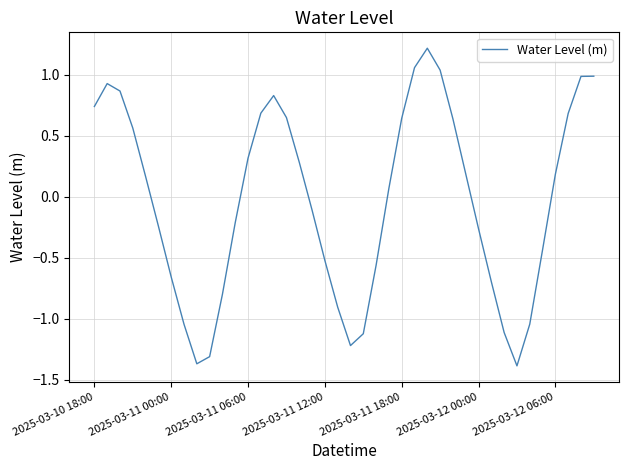

How many negative values are there?

19